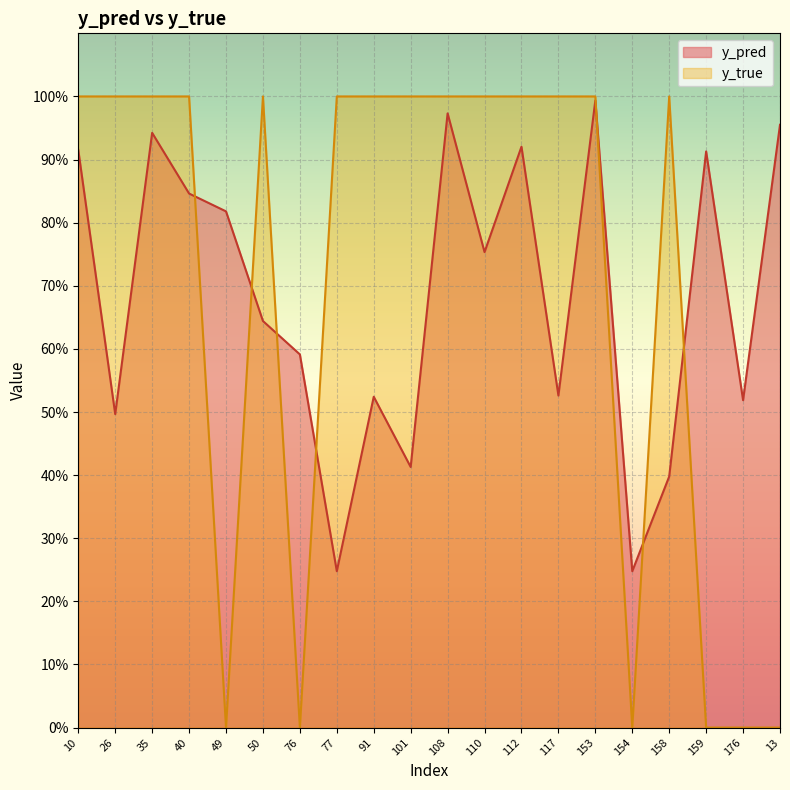

The y_pred series shows 0.4 at 13. True or false?

False